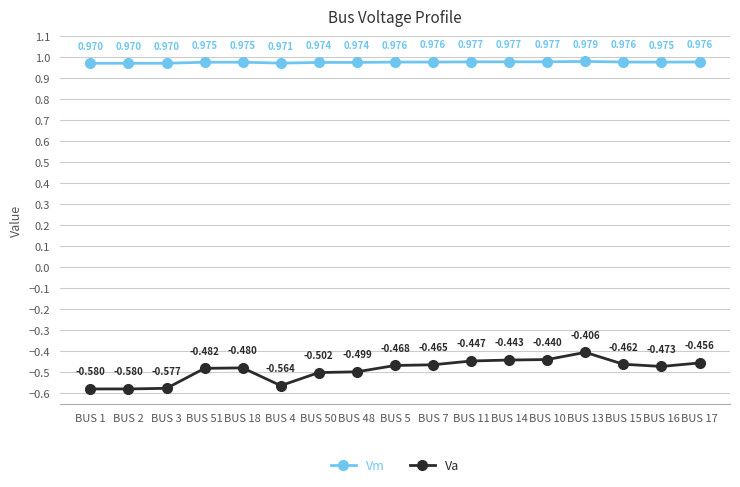

Which series has the largest range (max minus min)?

Va